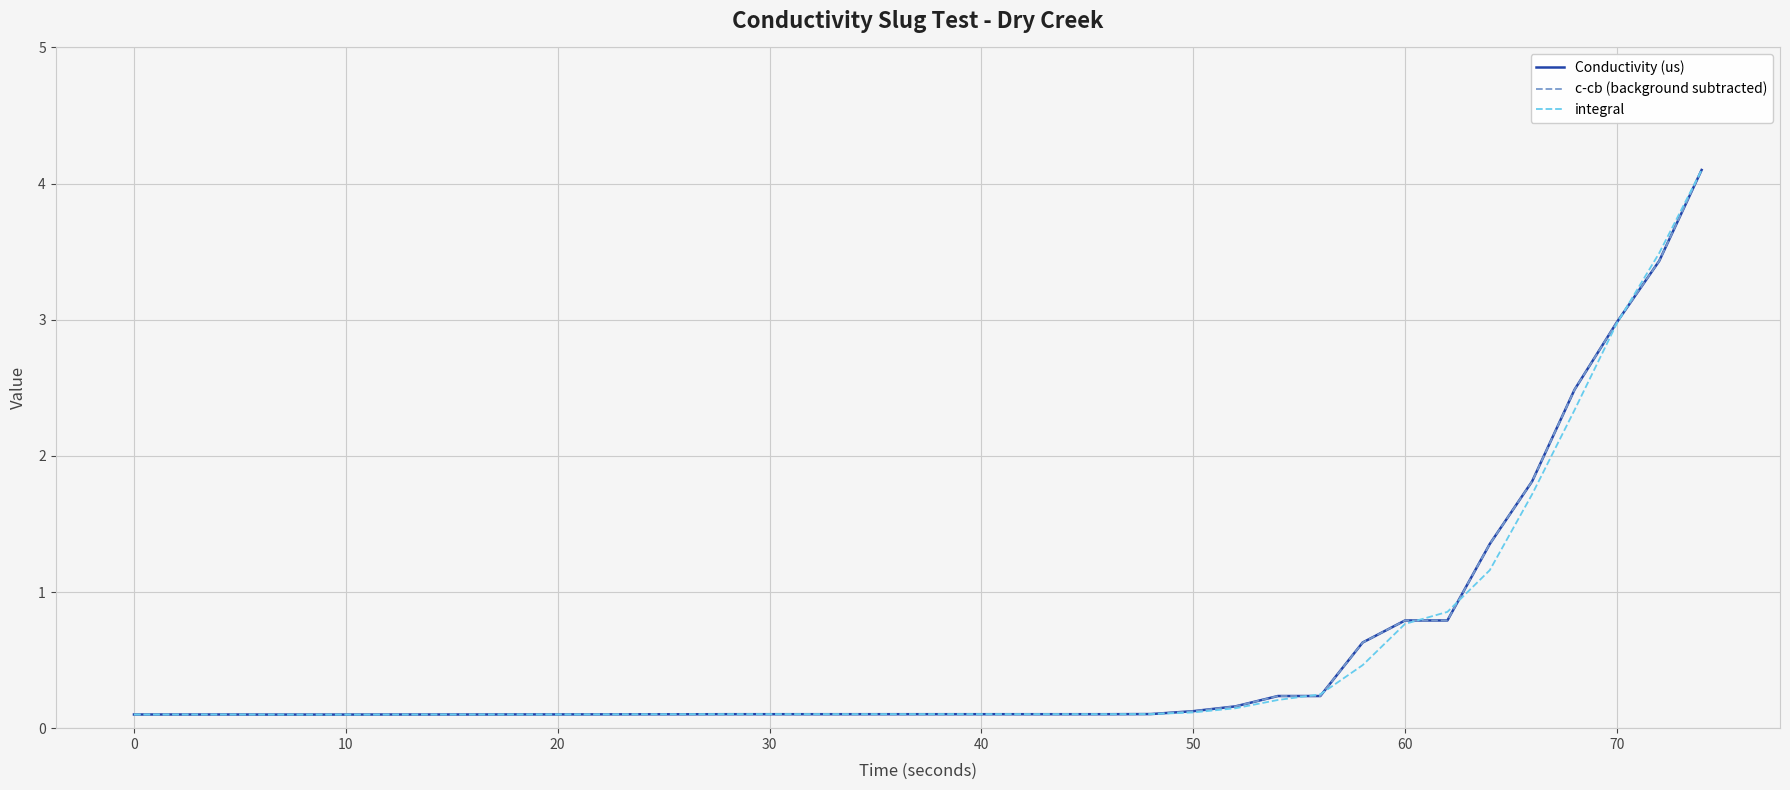

Does the chart display data point markers on the line(s)?

No